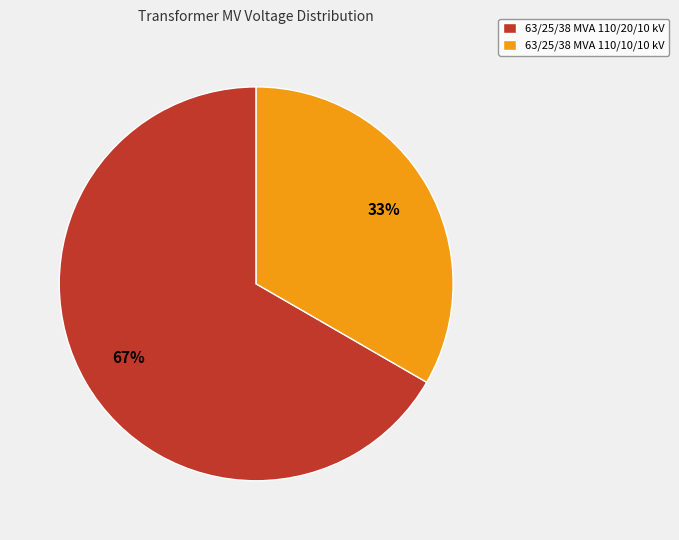

Combined, do 63/25/38 MVA 110/20/10 kV and 63/25/38 MVA 110/10/10 kV account for over 50%?

Yes